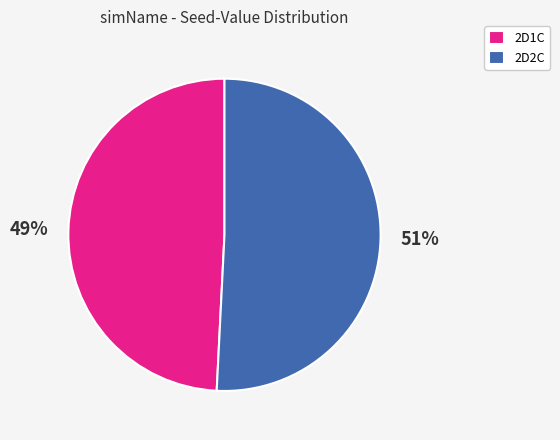

To the nearest percent, what percentage of the pie is 2D1C?

49%